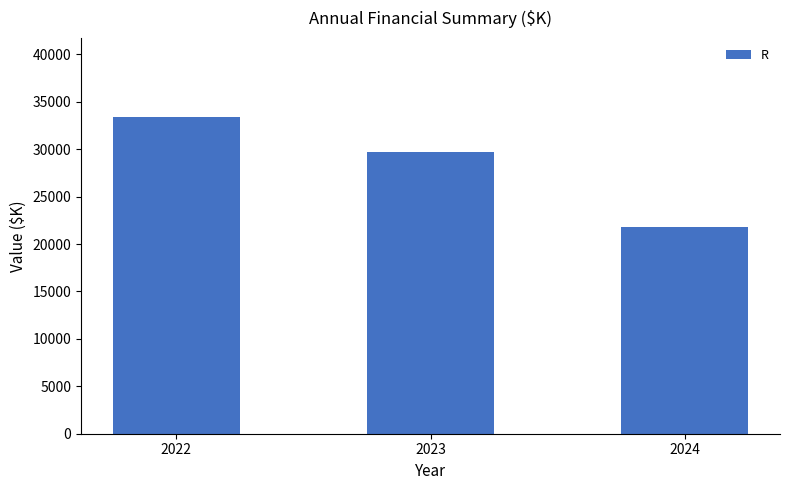

Does the chart contain any negative values?

No